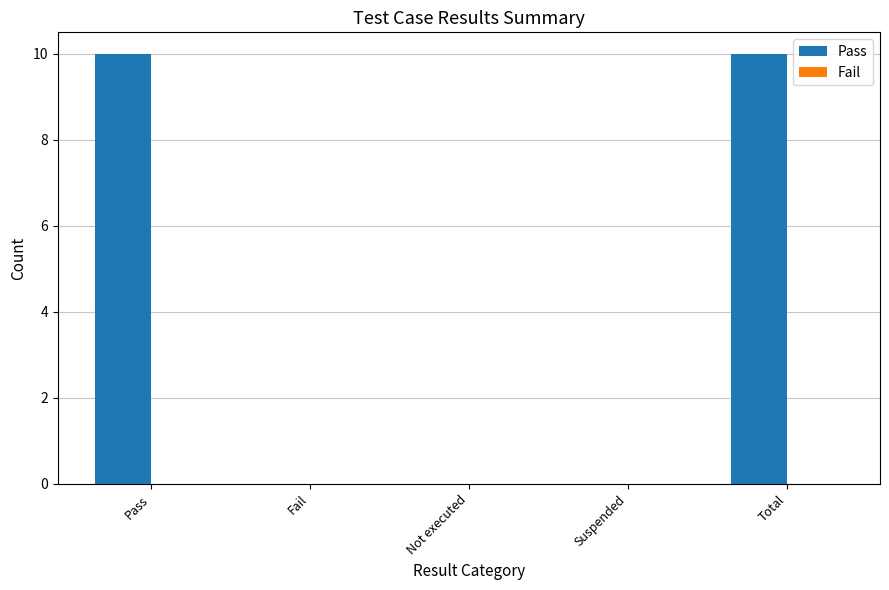

What is the maximum value shown in the chart?

10